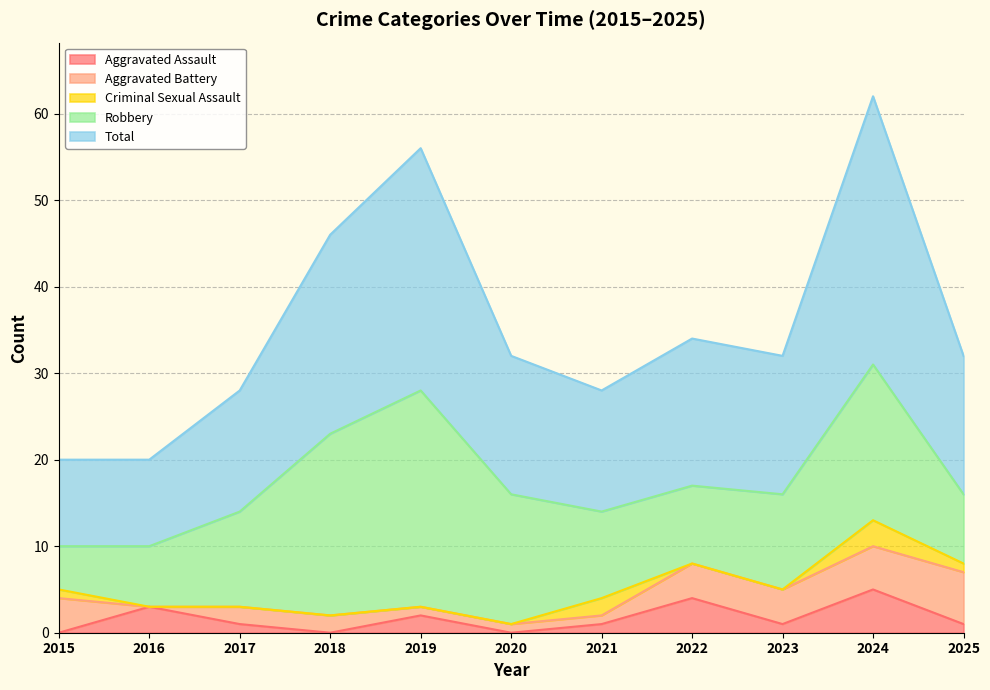

Does the chart display data point markers on the line(s)?

No